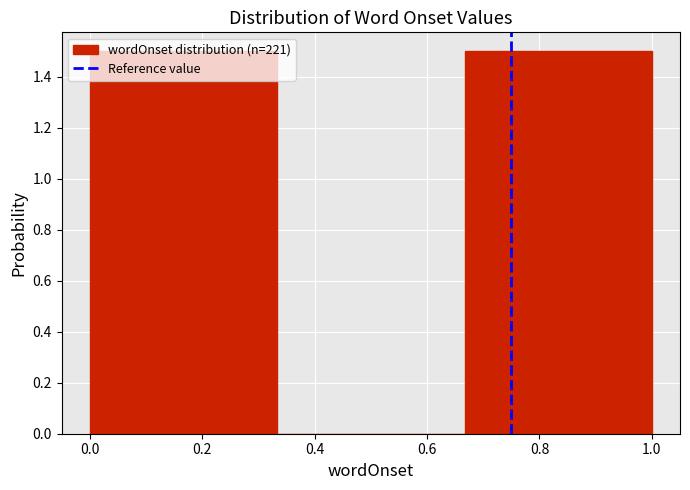

How tall is the bar that spans 0.00 to 0.34 on the x-axis? Neither the bar edges nor the heights are printed on the chart, so give them approximately, as read against the axes.

1.5